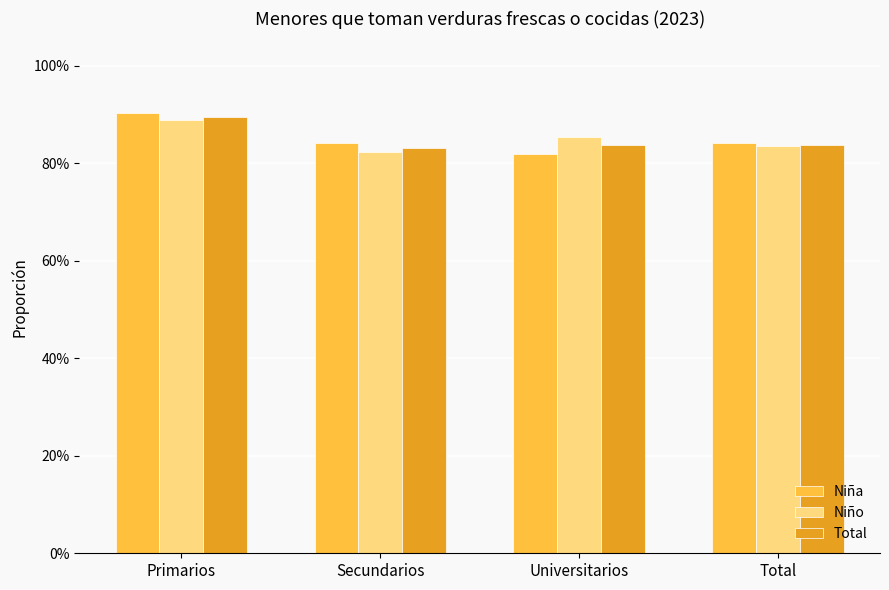

The Total series shows 0.8 at Total. True or false?

True